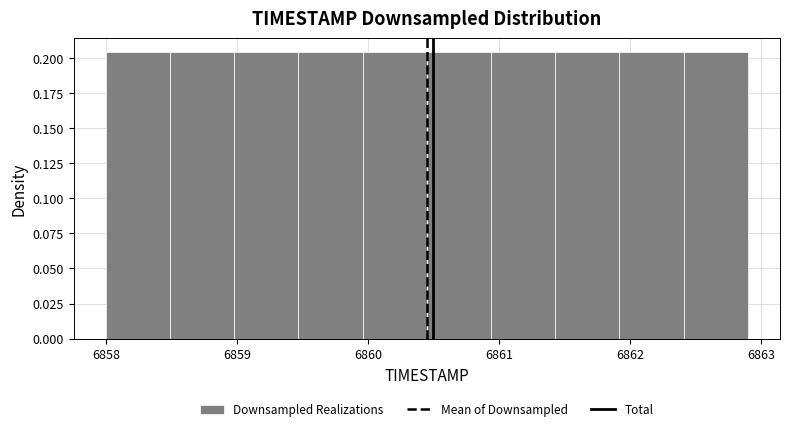

Reading left to right, list every bar in this chart as the range it spans on the x-axis followed by its height. Neither the bar edges nor the heights are printed on the chart, so give them approximately, as read against the axes.

6858.00 to 6858.49: 0.205
6858.49 to 6858.98: 0.205
6858.98 to 6859.47: 0.205
6859.47 to 6859.96: 0.205
6859.96 to 6860.45: 0.205
6860.45 to 6860.94: 0.205
6860.94 to 6861.43: 0.205
6861.43 to 6861.92: 0.205
6861.92 to 6862.41: 0.205
6862.41 to 6862.90: 0.205